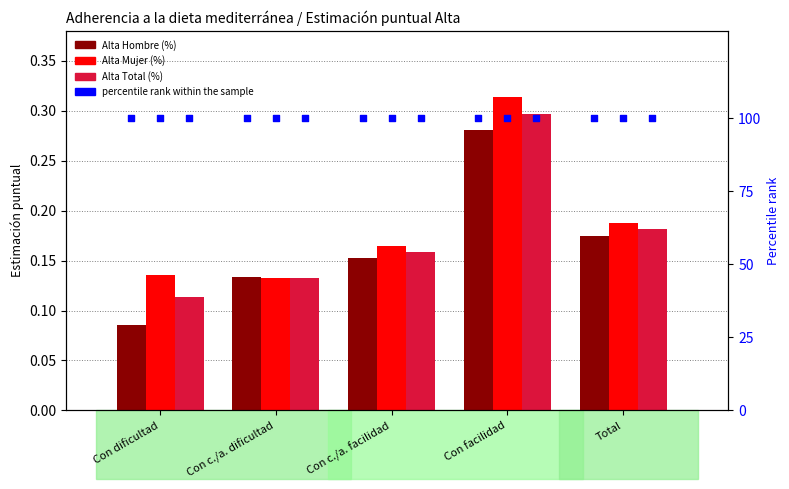

What is the total value across all series at Total?

100.5